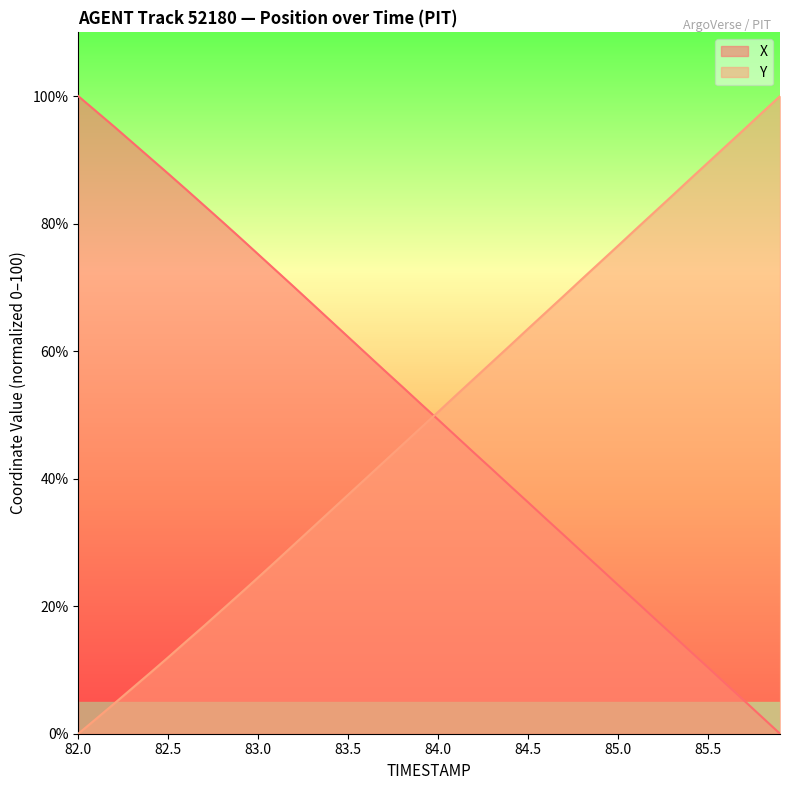

True or false: X and Y intersect in this chart.

True